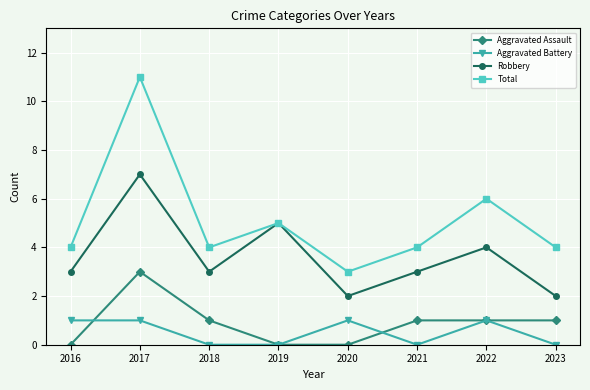

What is the greatest value displayed?

11